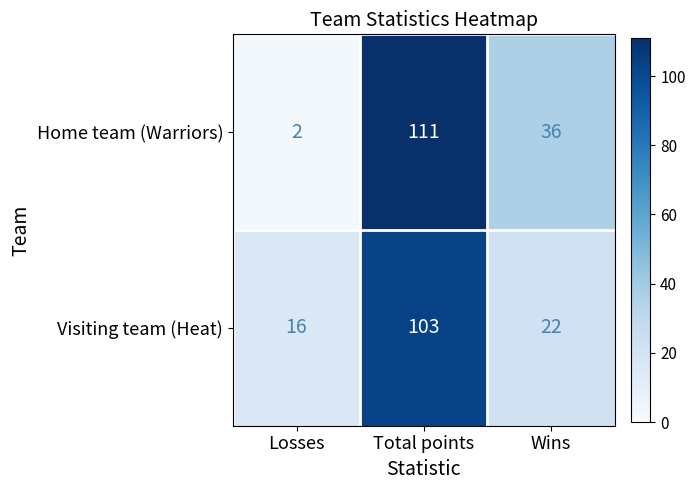

How many categories are shown in the chart?

3